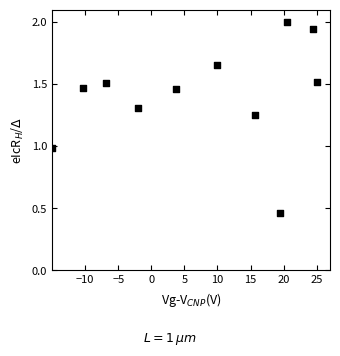

What is the average Y value?

1.4